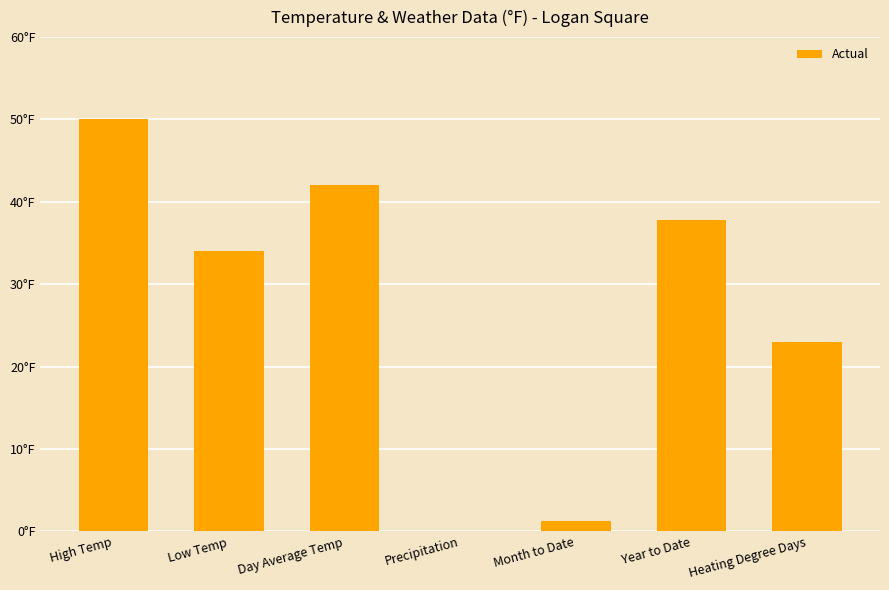

Reading left to right, what are all the values shown in this chart?

50.0	34.0	42.0	0.0	1.2	37.8	23.0